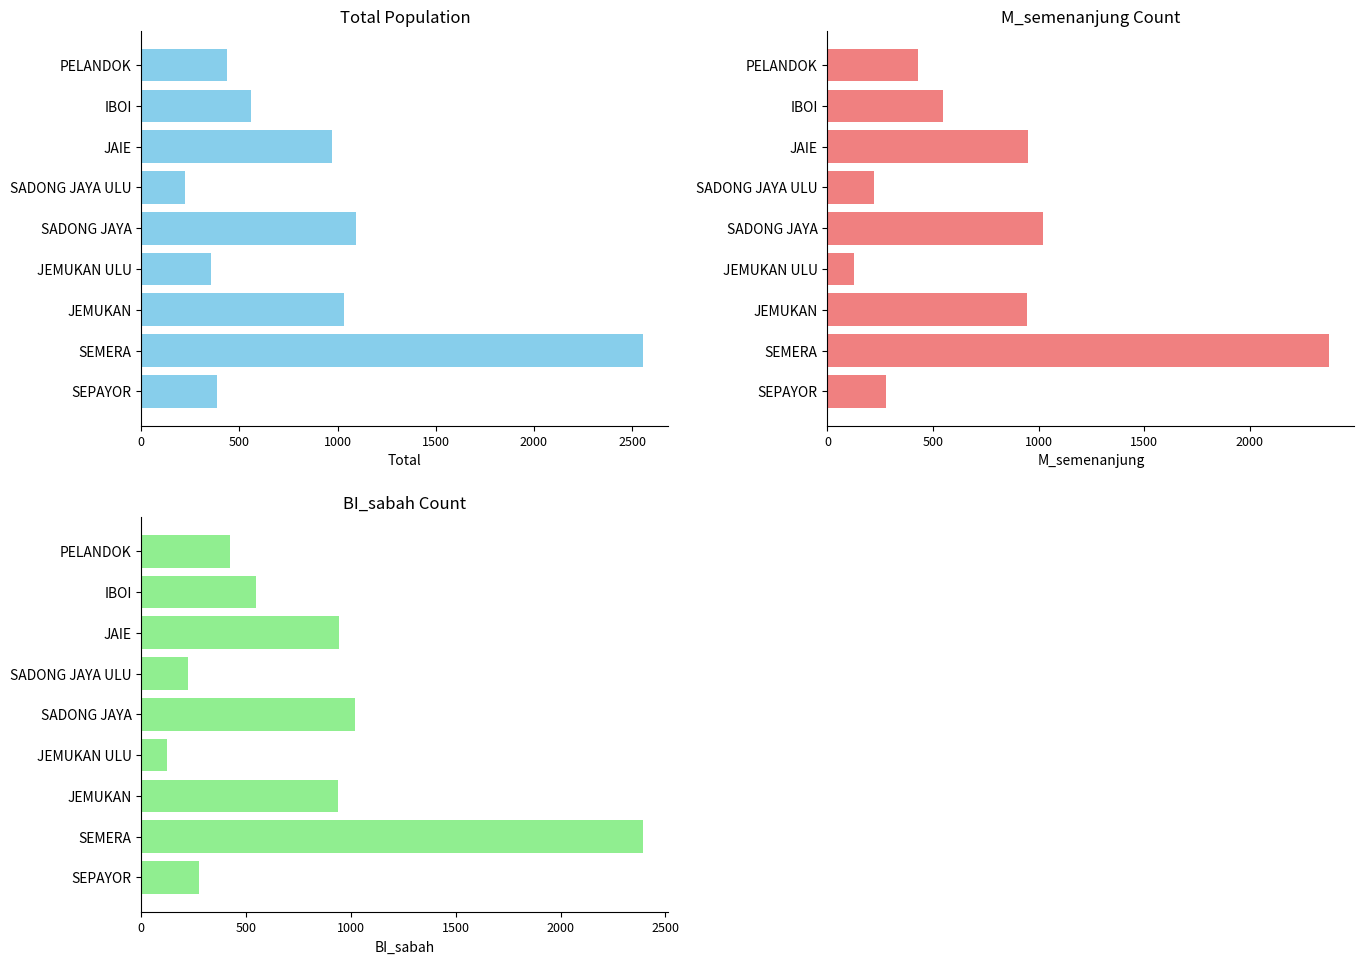

What is the sum of all BI_sabah values?

6883